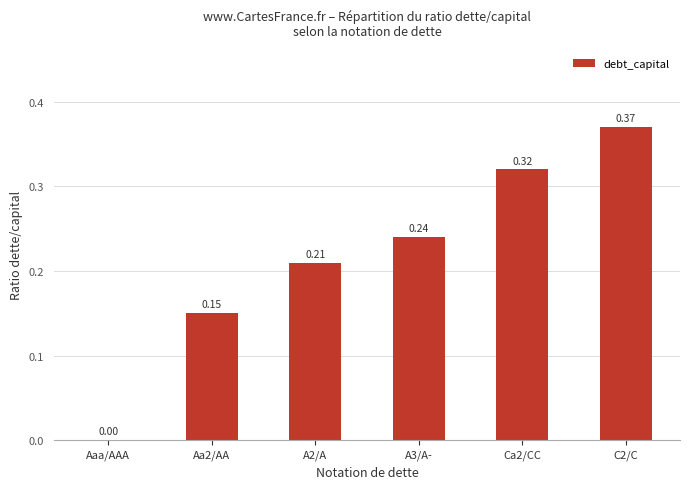

At which category does the chart reach its peak across all series?

C2/C